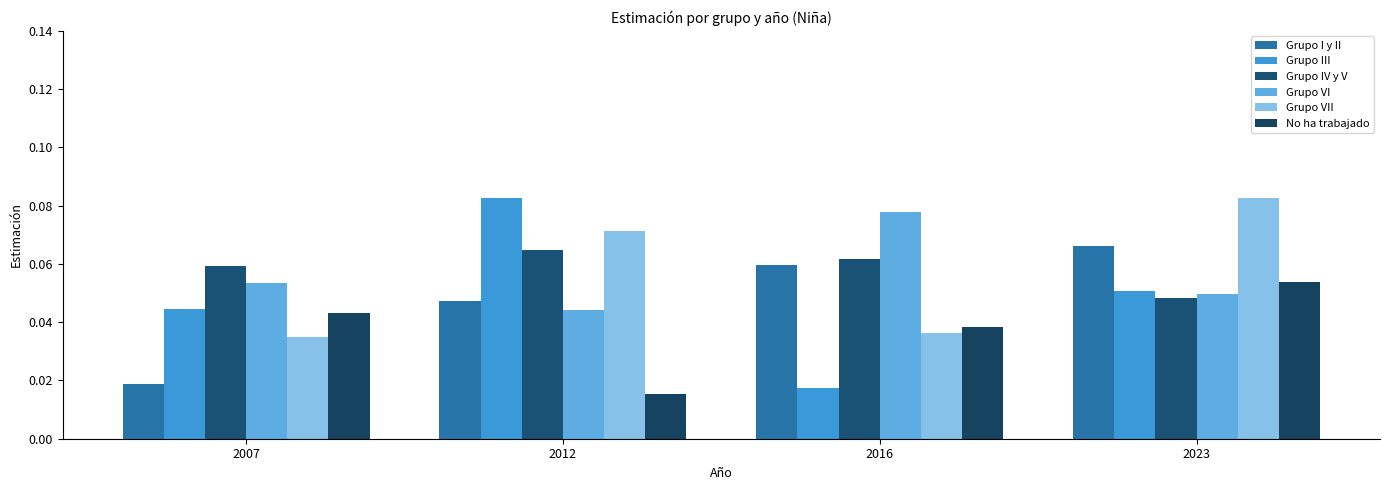

Is the value of Grupo III at 2007 greater than the value of Grupo VII at 2012?

No